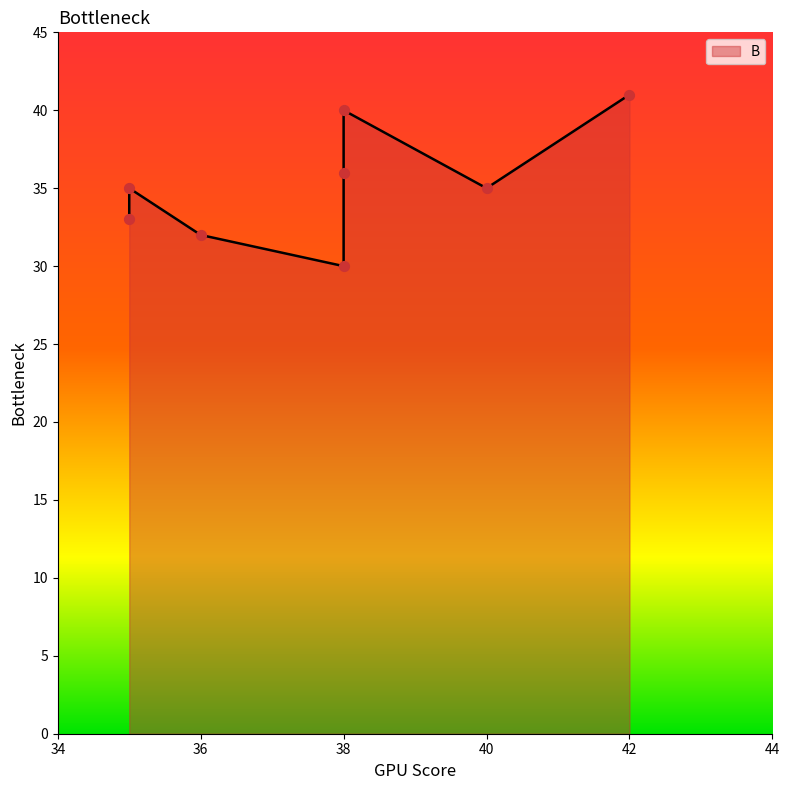

Which has a higher value, 42 or 35?

42